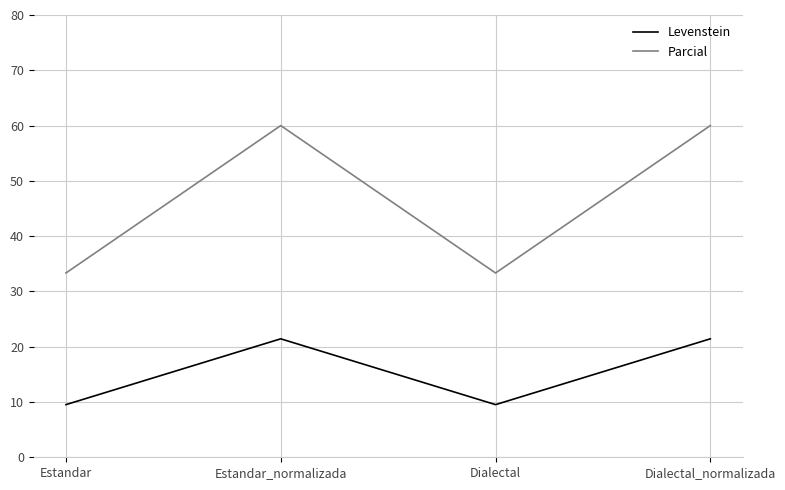

What is the total value across all series at Estandar_normalizada?

81.4